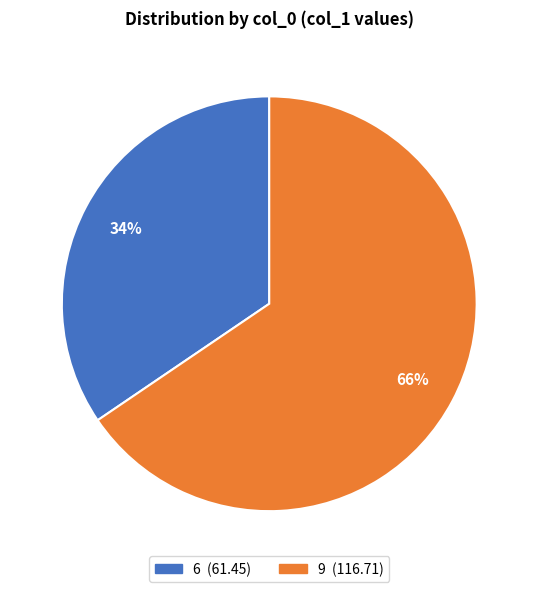

What is the largest slice in the pie chart?

9